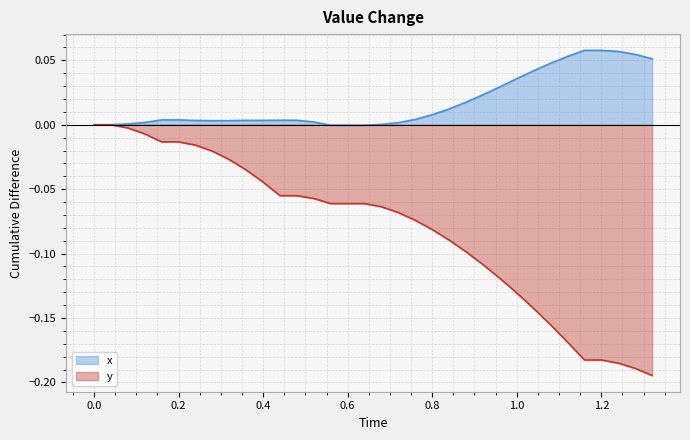

Which series has the widest spread of values?

y